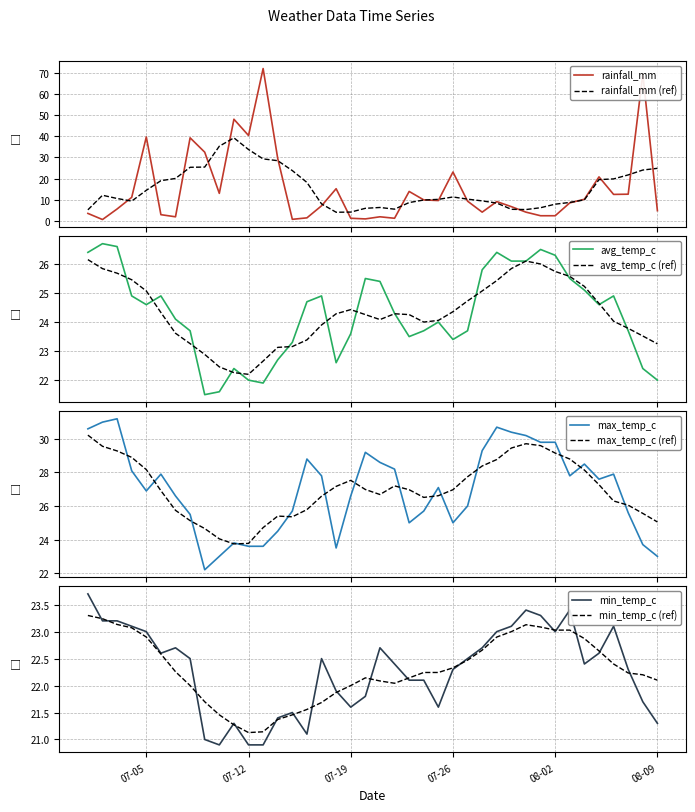

The max_temp_c series shows 28.6 at 2022-07-21. True or false?

True